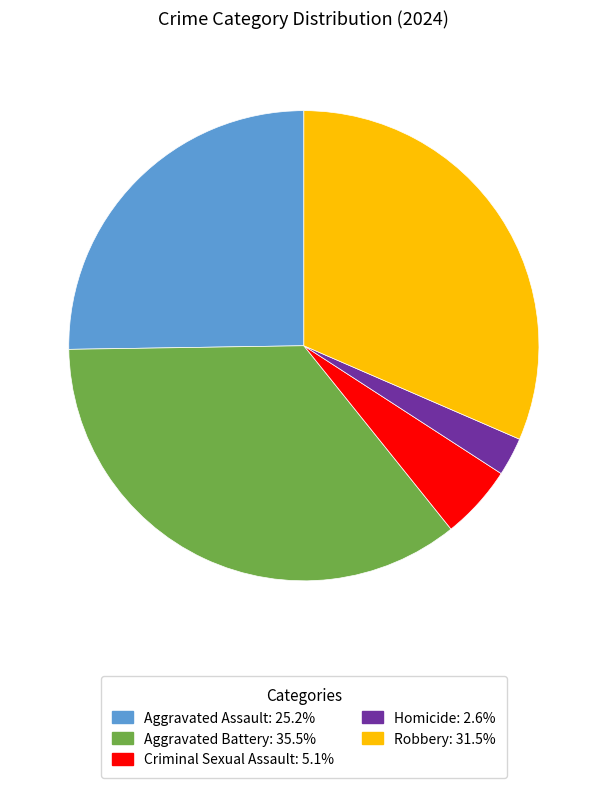

Which has a higher value, Homicide or Robbery?

Robbery